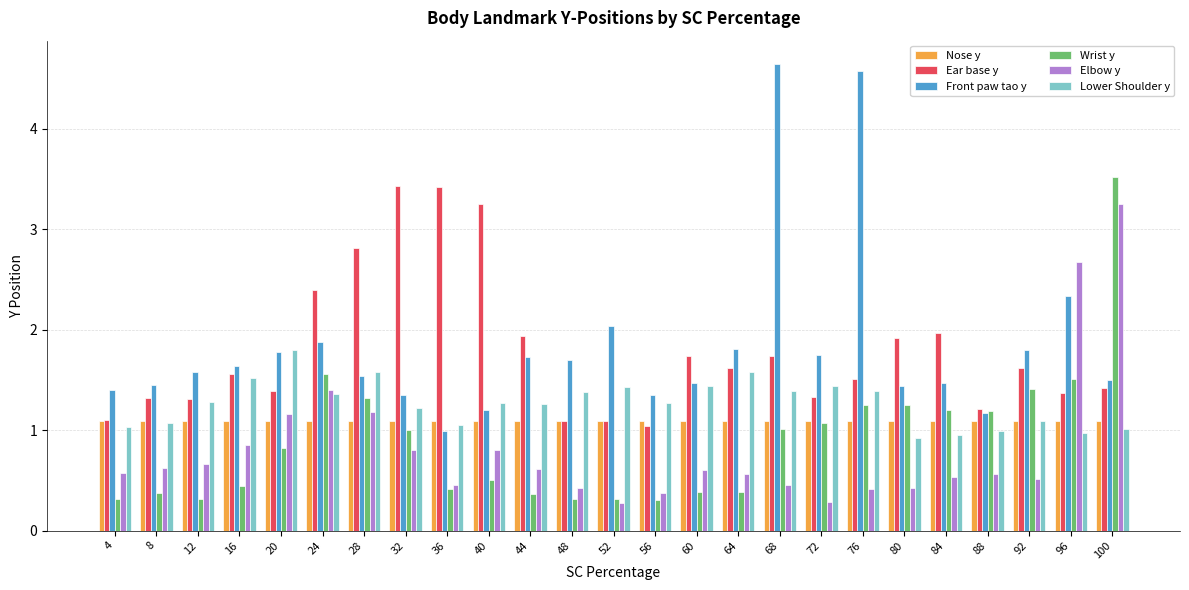

Rank the series by their maximum value, from highest to lowest.

Front paw tao y, Wrist y, Ear base y, Elbow y, Lower Shoulder y, Nose y